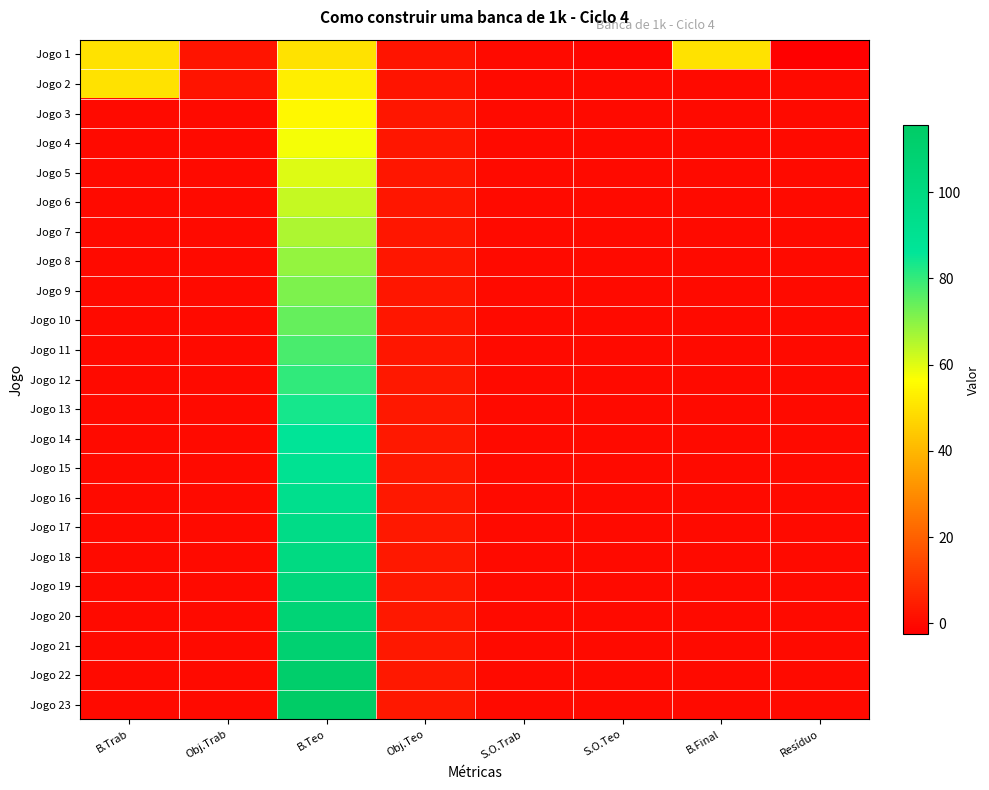

Which series has the largest range (max minus min)?

Jogo 23